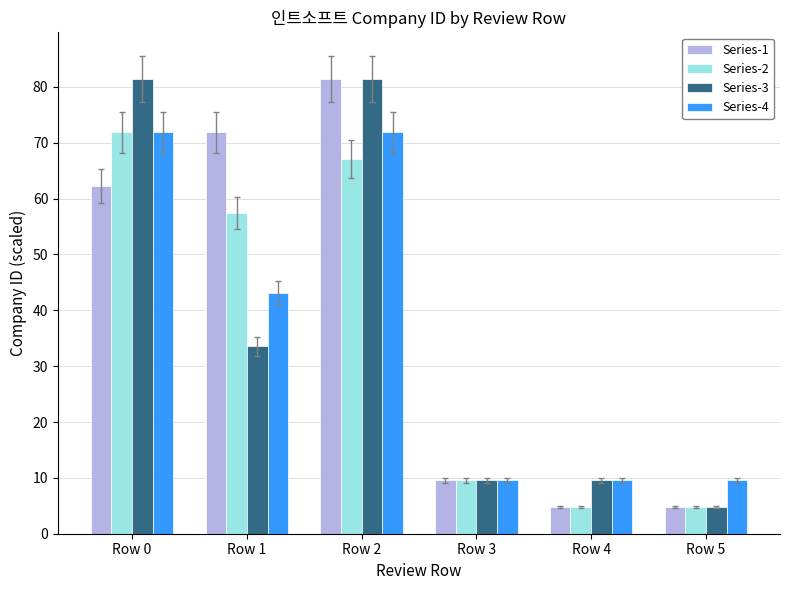

What is the sum of the Series-4 values at Row 0 and Row 5?

81.4